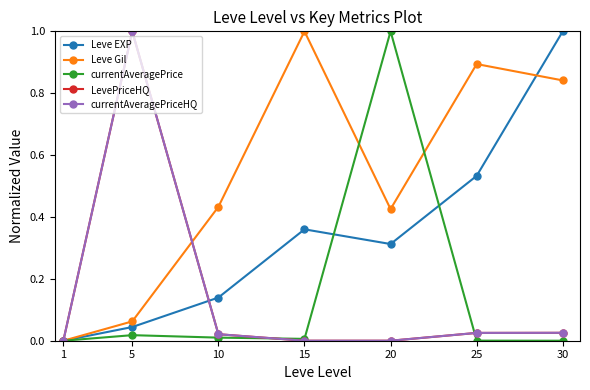

Reading left to right, transcribe all the data shown in this chart.

Leve EXP: 0.0	0.0	0.1	0.4	0.3	0.5	1.0
Leve Gil: 0.0	0.1	0.4	1.0	0.4	0.9	0.8
currentAveragePrice: 0.0	0.0	0.0	0.0	1.0	0.0	0.0
LevePriceHQ: 0.0	1.0	0.0	0.0	0.0	0.0	0.0
currentAveragePriceHQ: 0.0	1.0	0.0	0.0	0.0	0.0	0.0